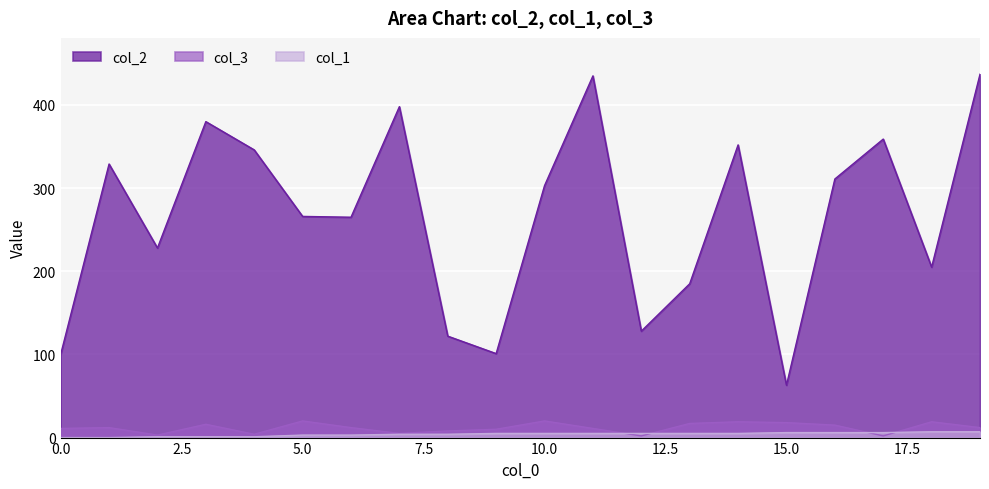

Rank the series at 16 from lowest to highest value.

col_1, col_3, col_2